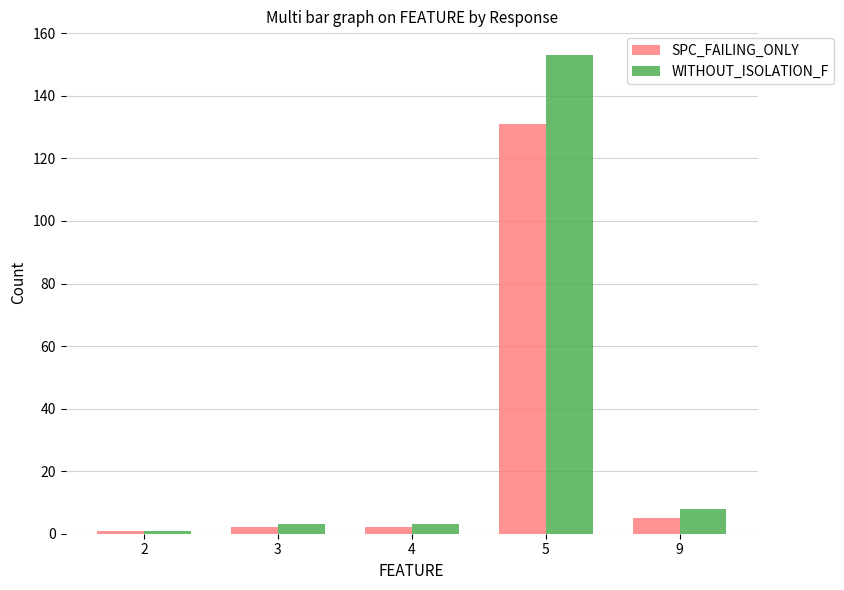

What is the difference between the maximum and second lowest values in the SPC_FAILING_ONLY series?

129